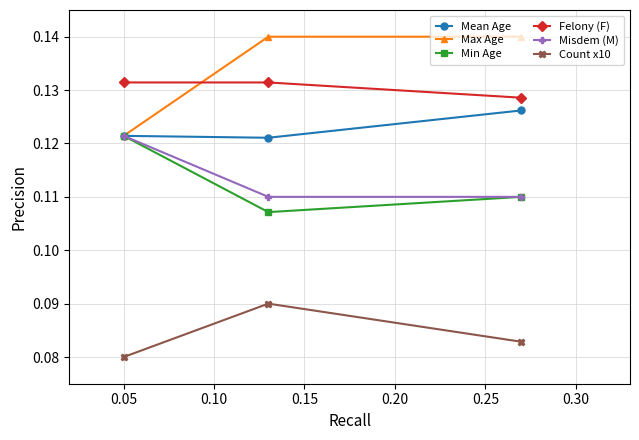

Which series has the largest range (max minus min)?

Max Age